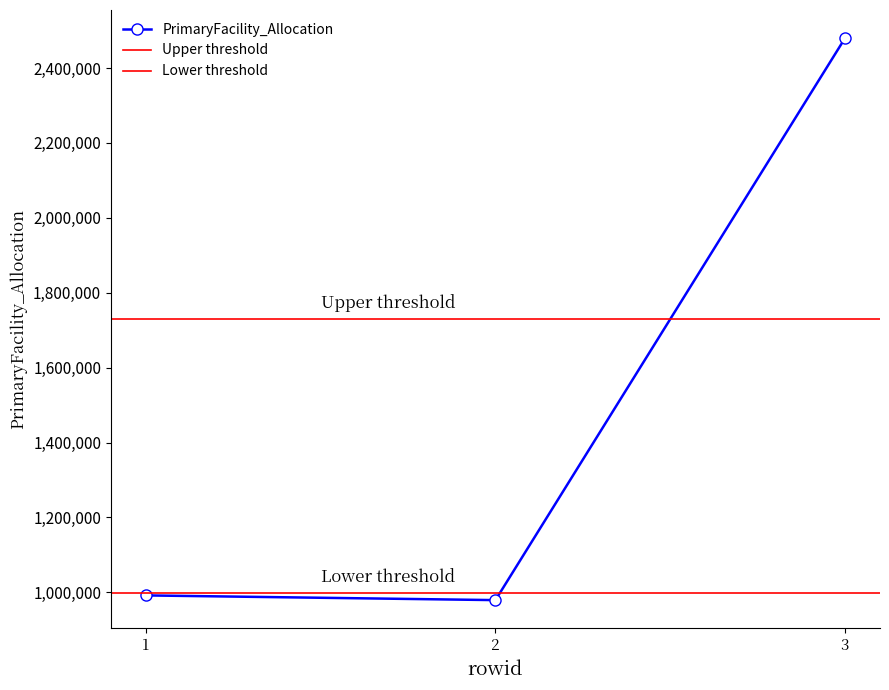

List the labels in order of value, largest first.

3, 1, 2